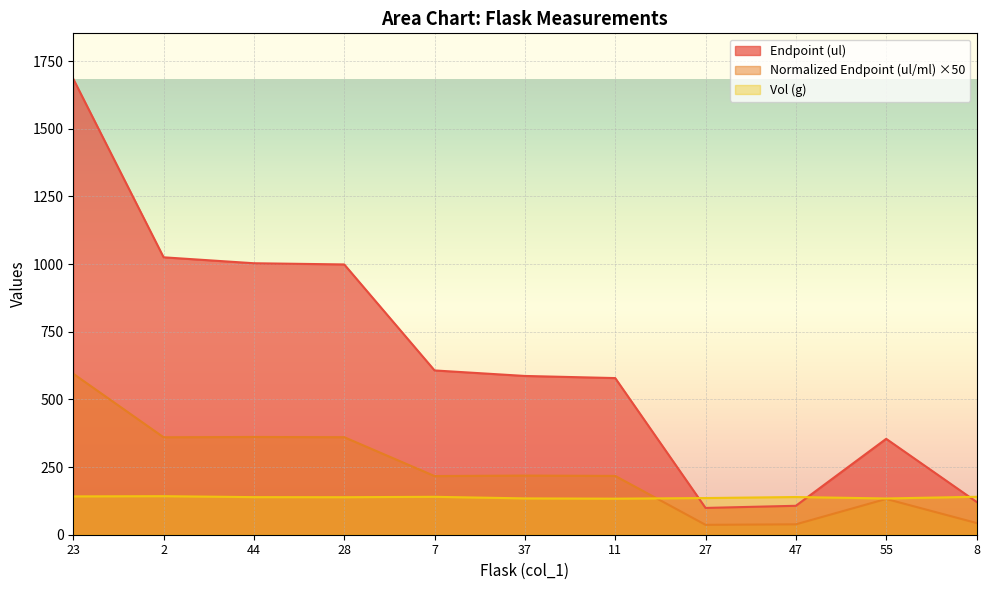

What is the difference between the highest and lowest values at 23?

1542.3